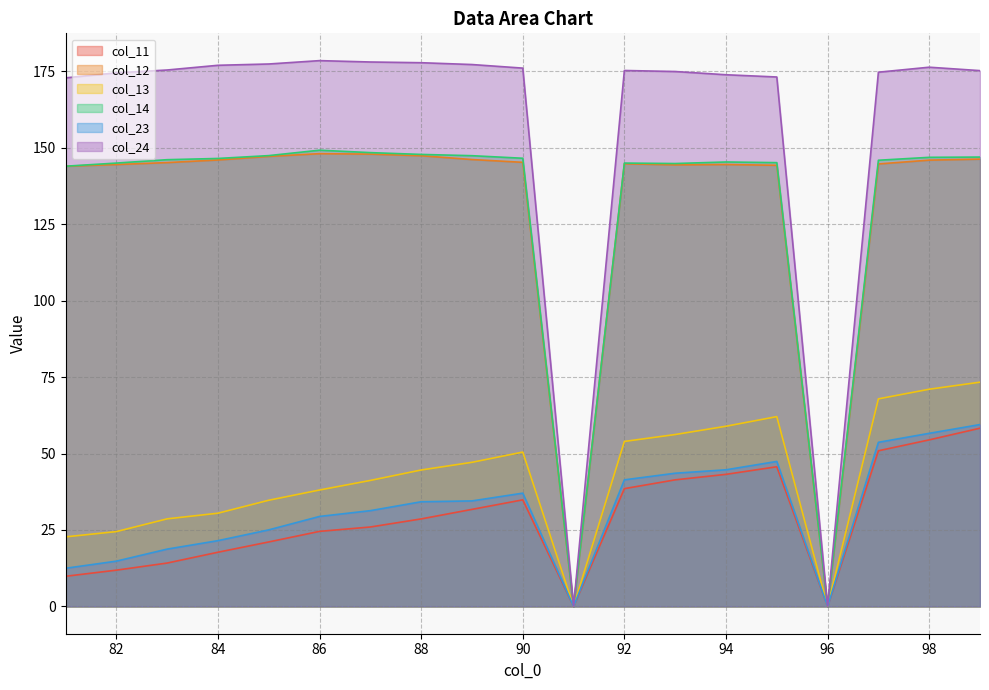

How many interior local peaks does the col_23 series have?

2